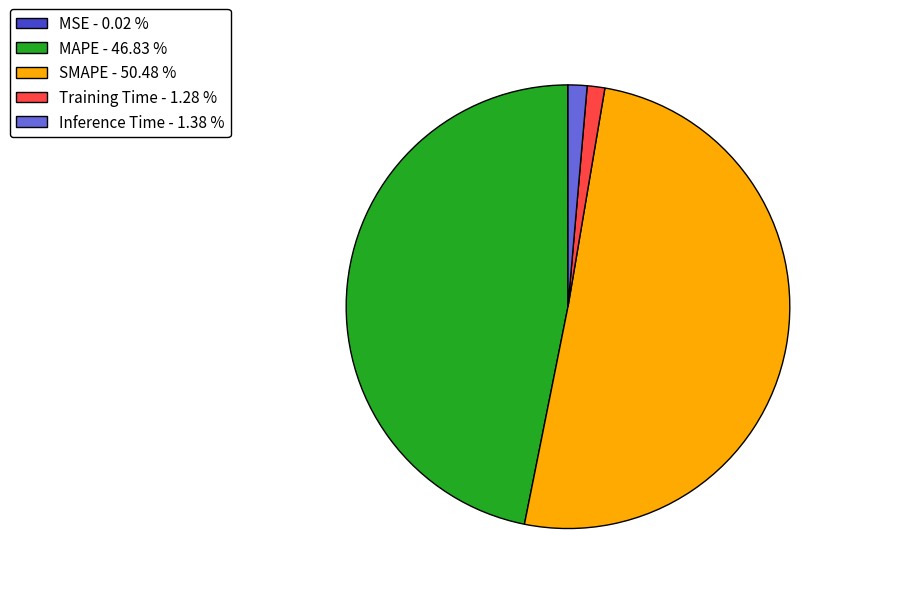

Is the sum of Training Time - 1.28 % and SMAPE - 50.48 % greater than half?

Yes